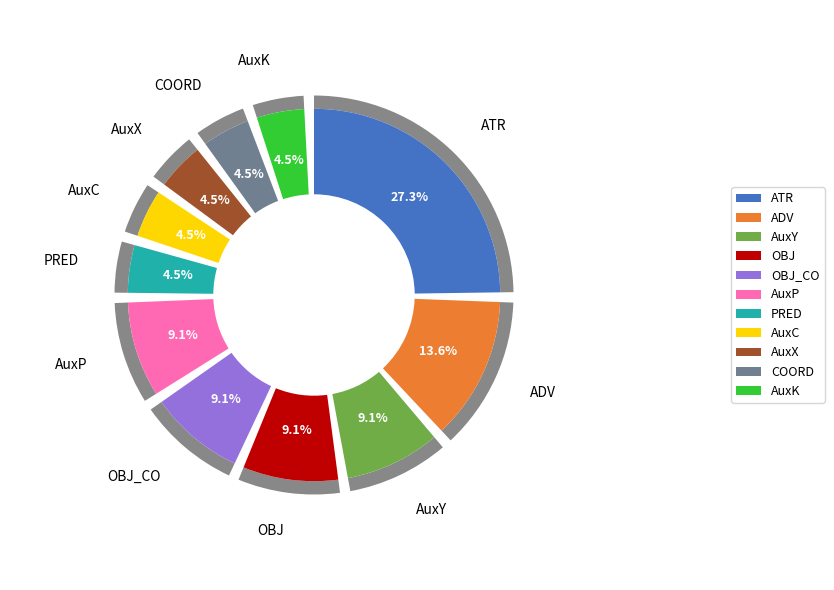

To the nearest percent, what is the difference between the largest and smallest slice percentages?

23%